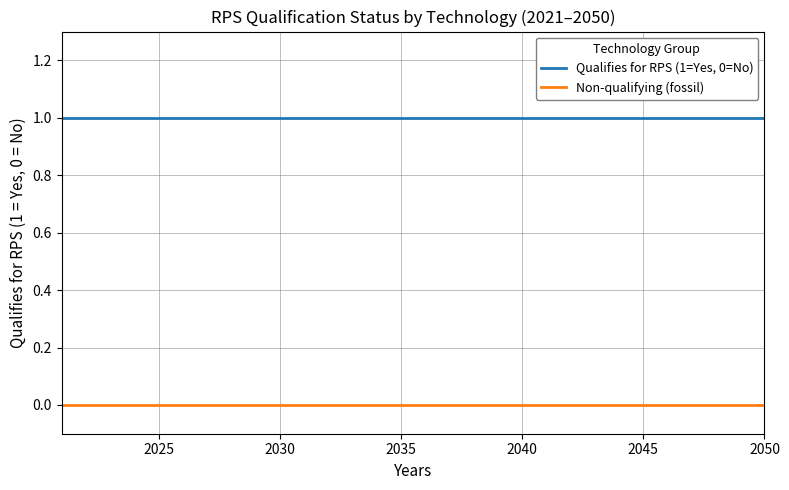

List the series in order of their overall mean, highest first.

Qualifies for RPS (1=Yes, 0=No), Non-qualifying (fossil)